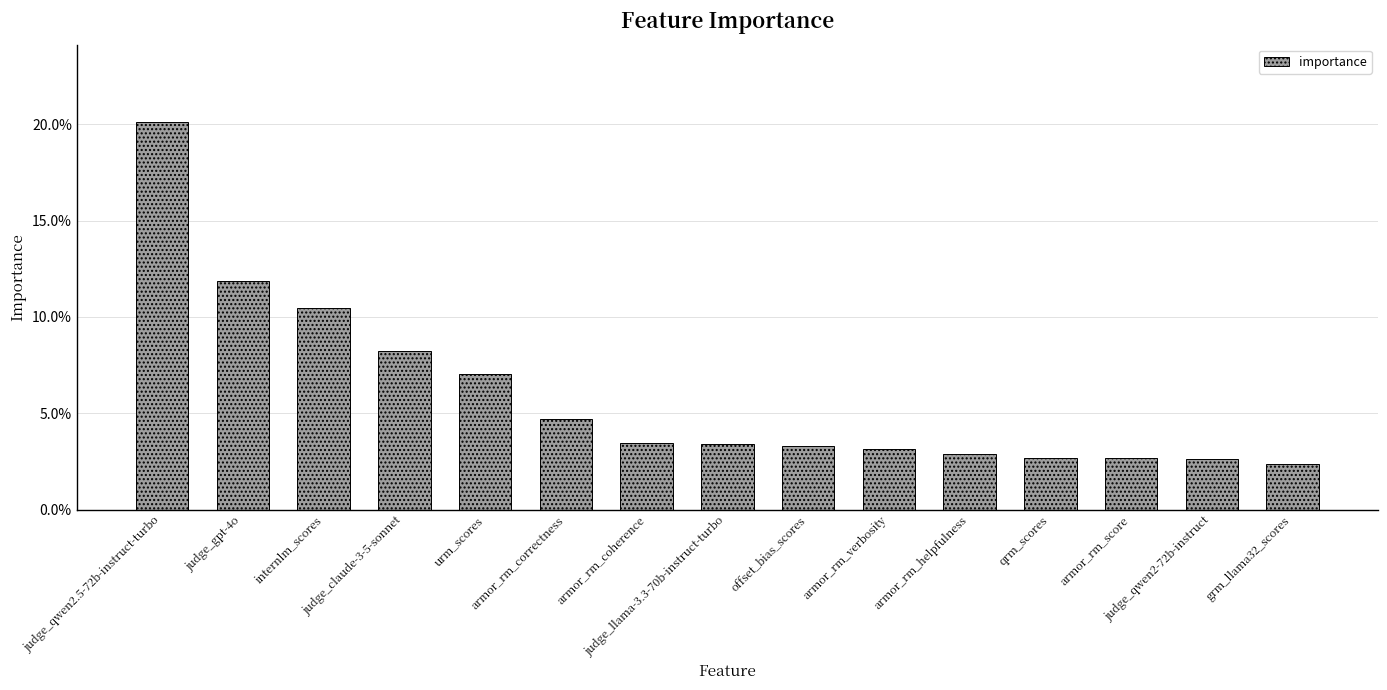

List the labels in order of value, largest first.

judge_qwen2.5-72b-instruct-turbo, judge_gpt-4o, internlm_scores, judge_claude-3-5-sonnet, urm_scores, armor_rm_correctness, armor_rm_coherence, judge_llama-3.3-70b-instruct-turbo, offset_bias_scores, armor_rm_verbosity, armor_rm_helpfulness, qrm_scores, armor_rm_score, judge_qwen2-72b-instruct, grm_llama32_scores